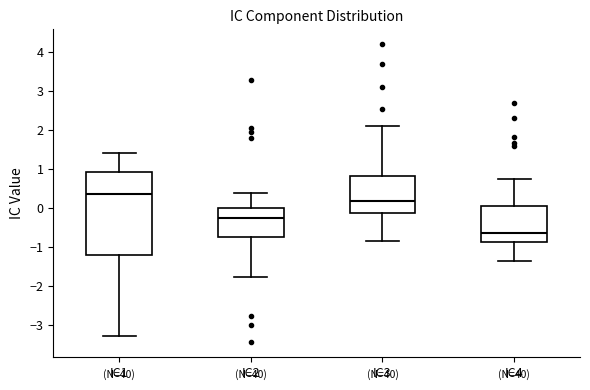

Reading left to right, read every box against the y-axis: the position of its median line, the range the box covers, and the ends of its whiskers. The values are not printed on the chart, so give them approximately, as read against the axis.

IC1: median 0.4, box -1.2 to 0.9, whiskers -3.3 to 1.4
IC2: median -0.3, box -0.7 to 0.0, whiskers -1.8 to 0.4
IC3: median 0.2, box -0.1 to 0.8, whiskers -0.9 to 2.1
IC4: median -0.7, box -0.9 to 0.0, whiskers -1.4 to 0.7